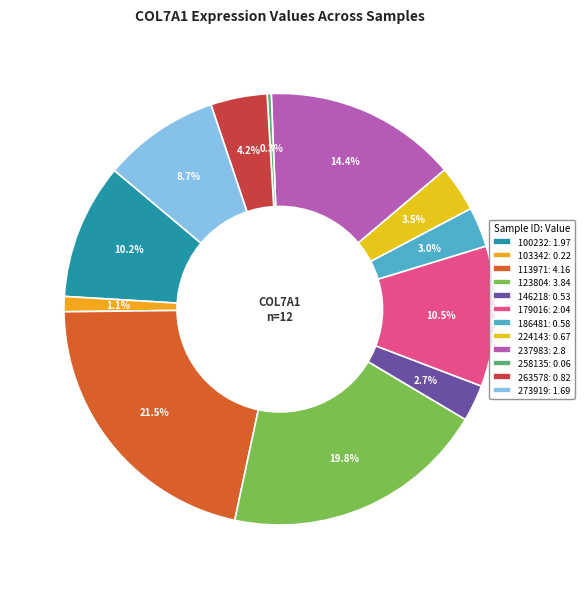

Is it true that 224143 is 3% of the pie?

True